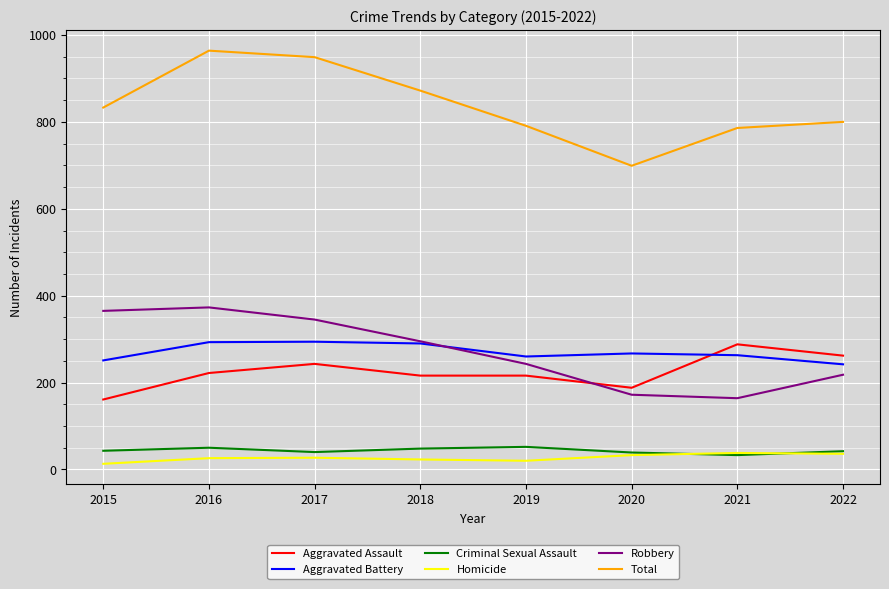

Read the Aggravated Assault value at 2018.

216